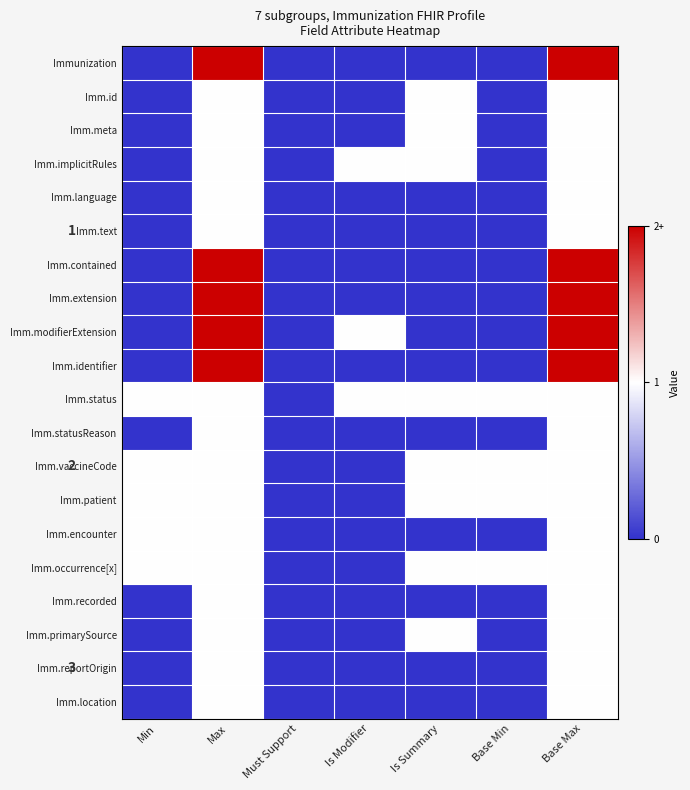

What is the sum of all Imm.identifier values?

4